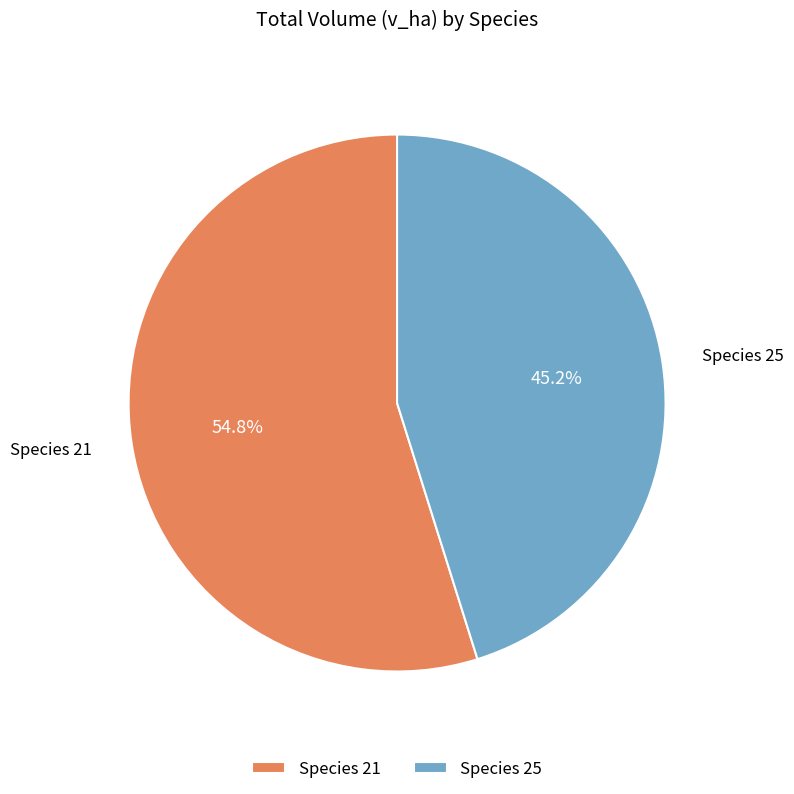

What is the ratio of the value at Species 25 to the value at Species 21?

0.8